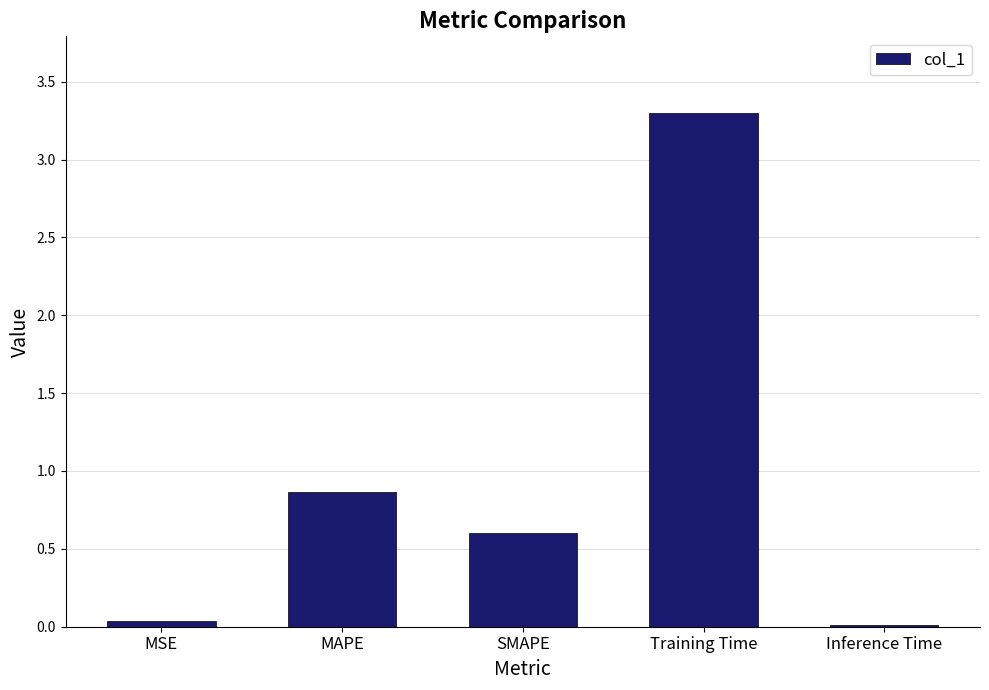

What is the difference between the values at Training Time and MSE?

3.3